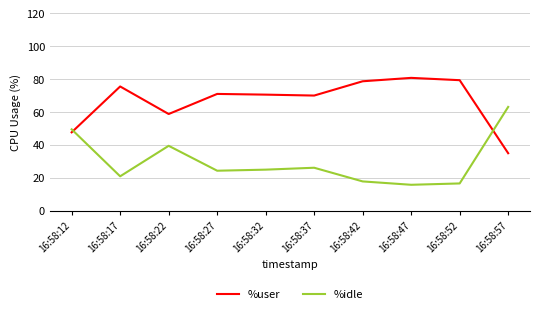

Which series has the largest total across all categories?

%user